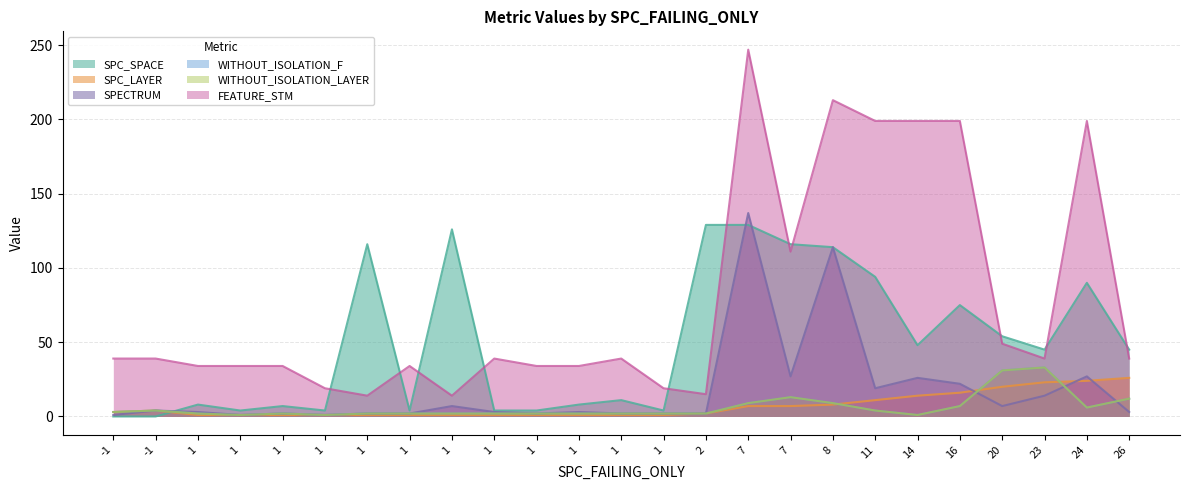

Is it true that SPC_LAYER equals 6 at 24?

False